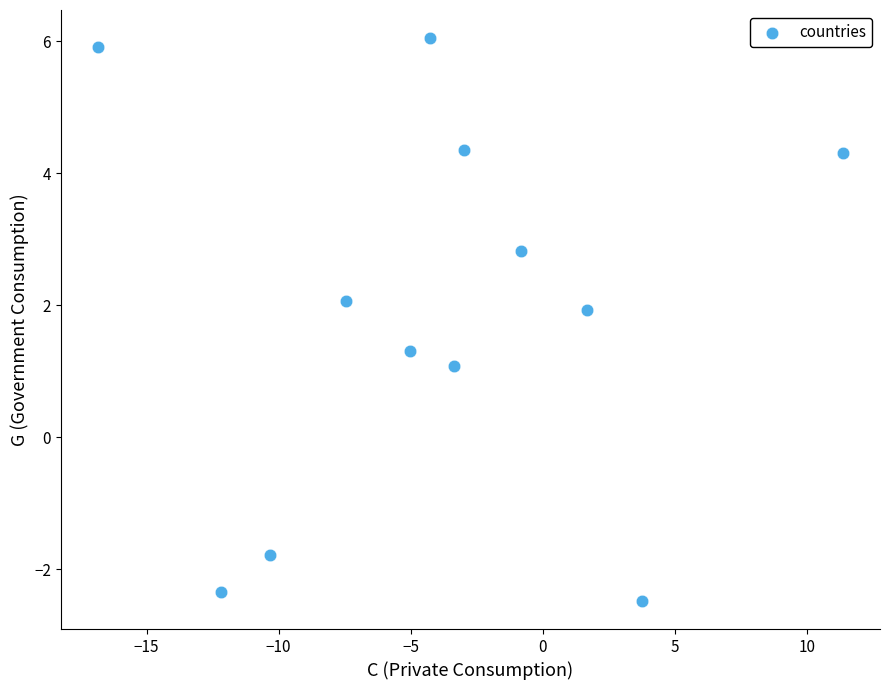

What is the range of Y values (max minus min)?

8.5